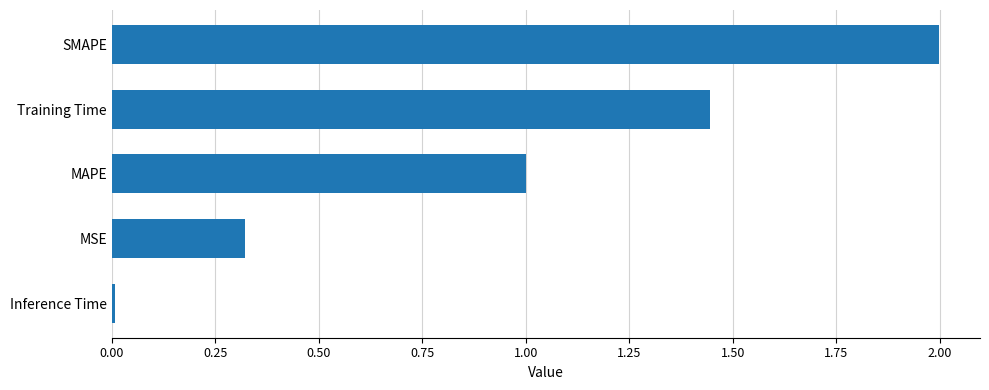

Read the value at SMAPE.

2.0